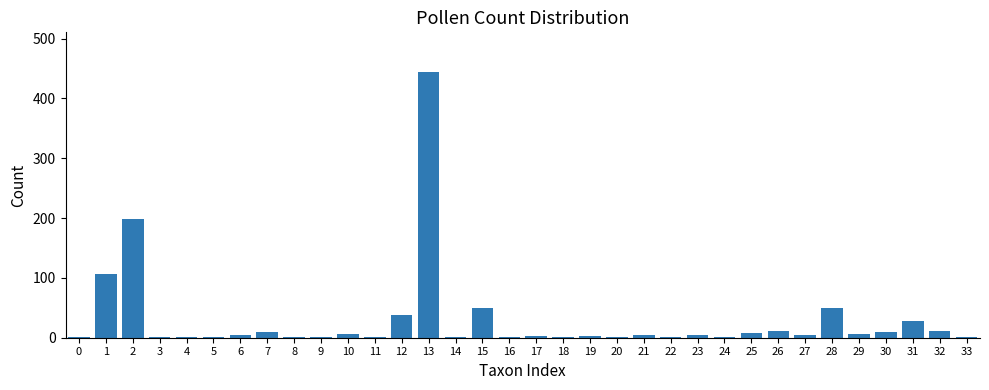

What is the sum of all values?

1018